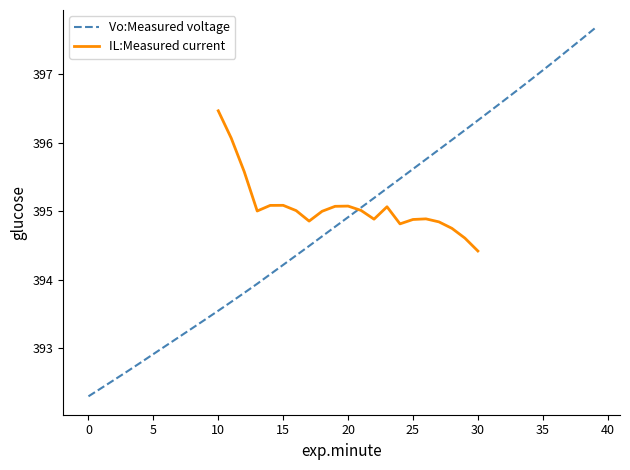

True or false: there are more than 0 points higher than both neighbors.

False